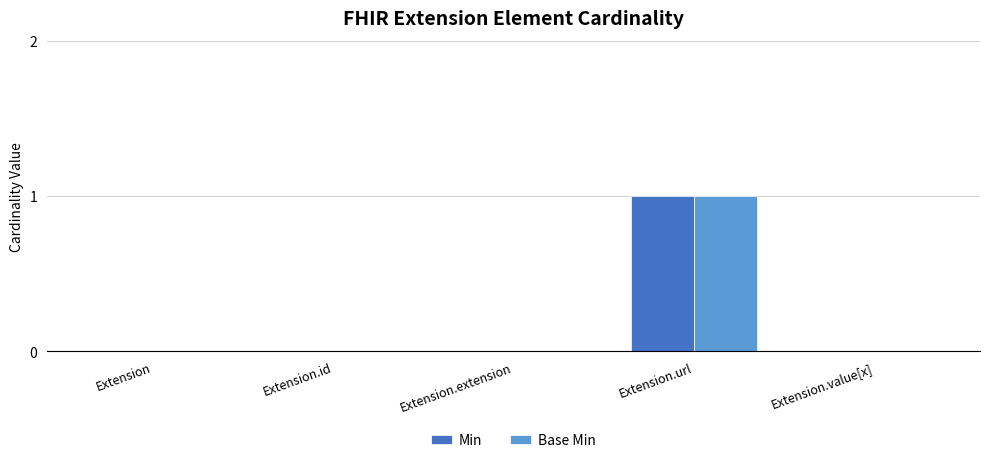

How many series are shown in this chart?

2